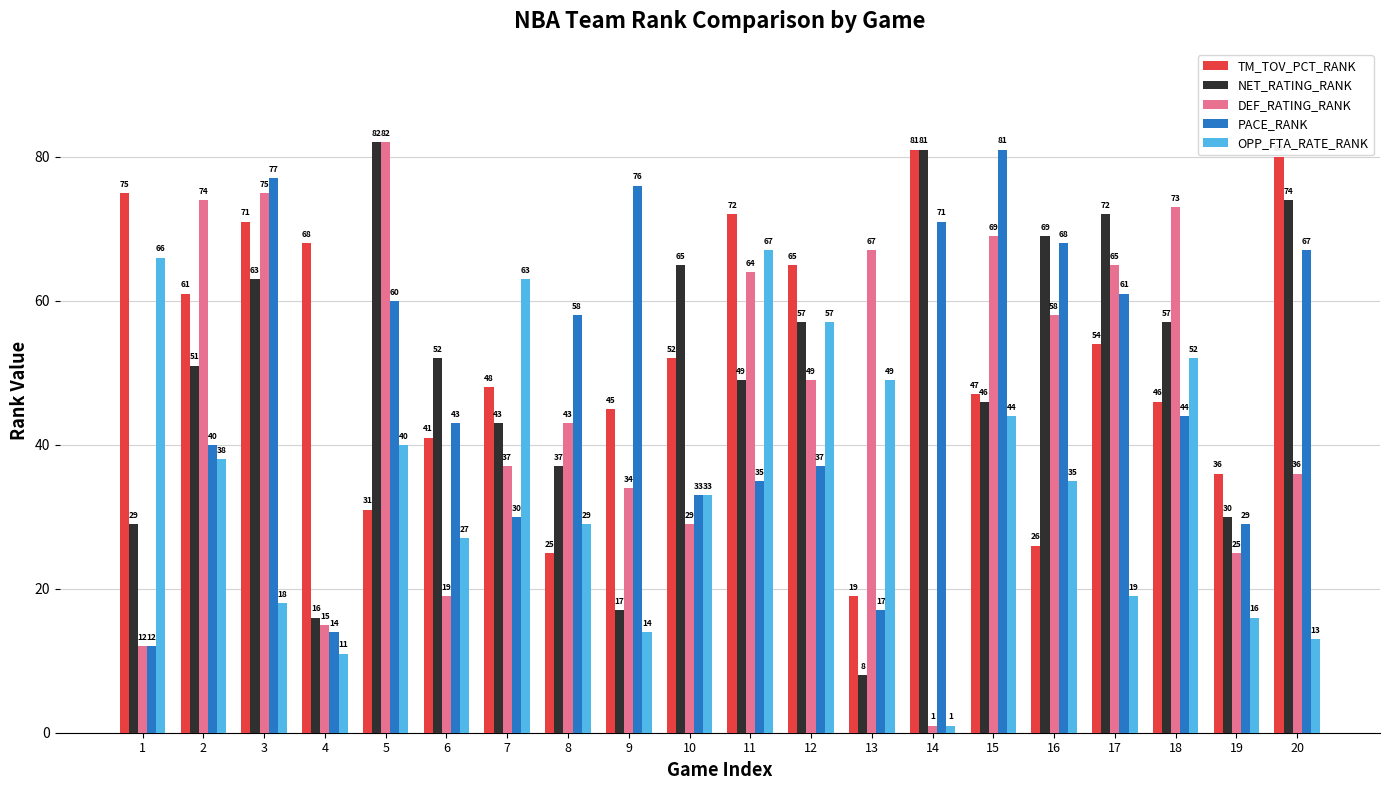

What is the difference between the maximum and minimum values in the OPP_FTA_RATE_RANK series?

66